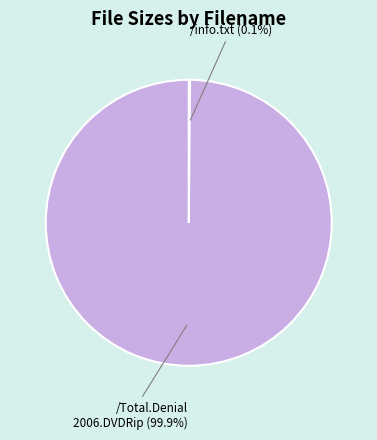

Which slice represents more than half of the pie?

/Total.Denial 2006.DVDRip